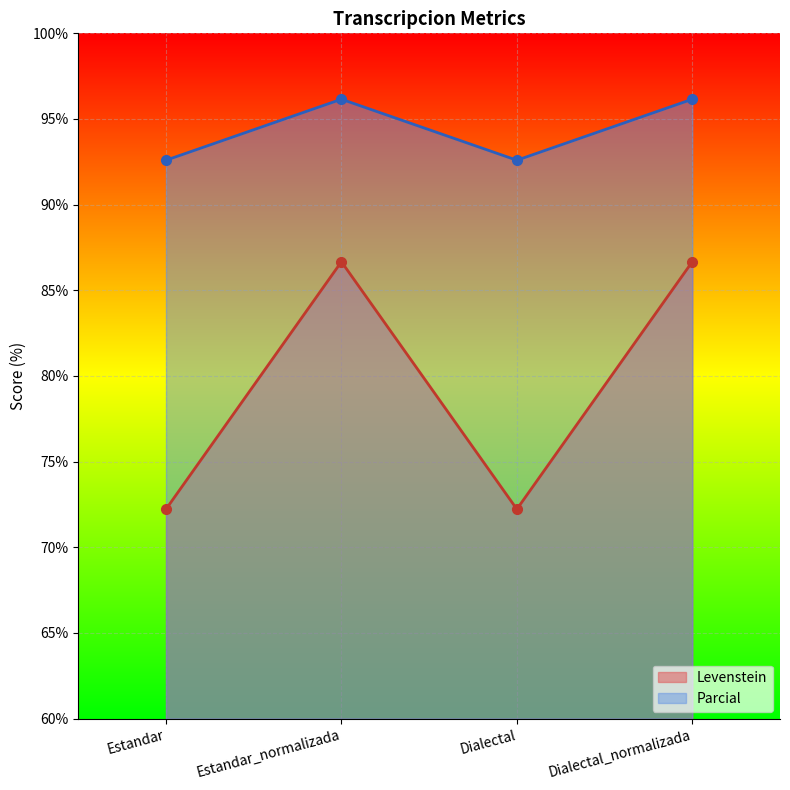

What is the difference between the highest and lowest values at Estandar_normalizada?

9.5